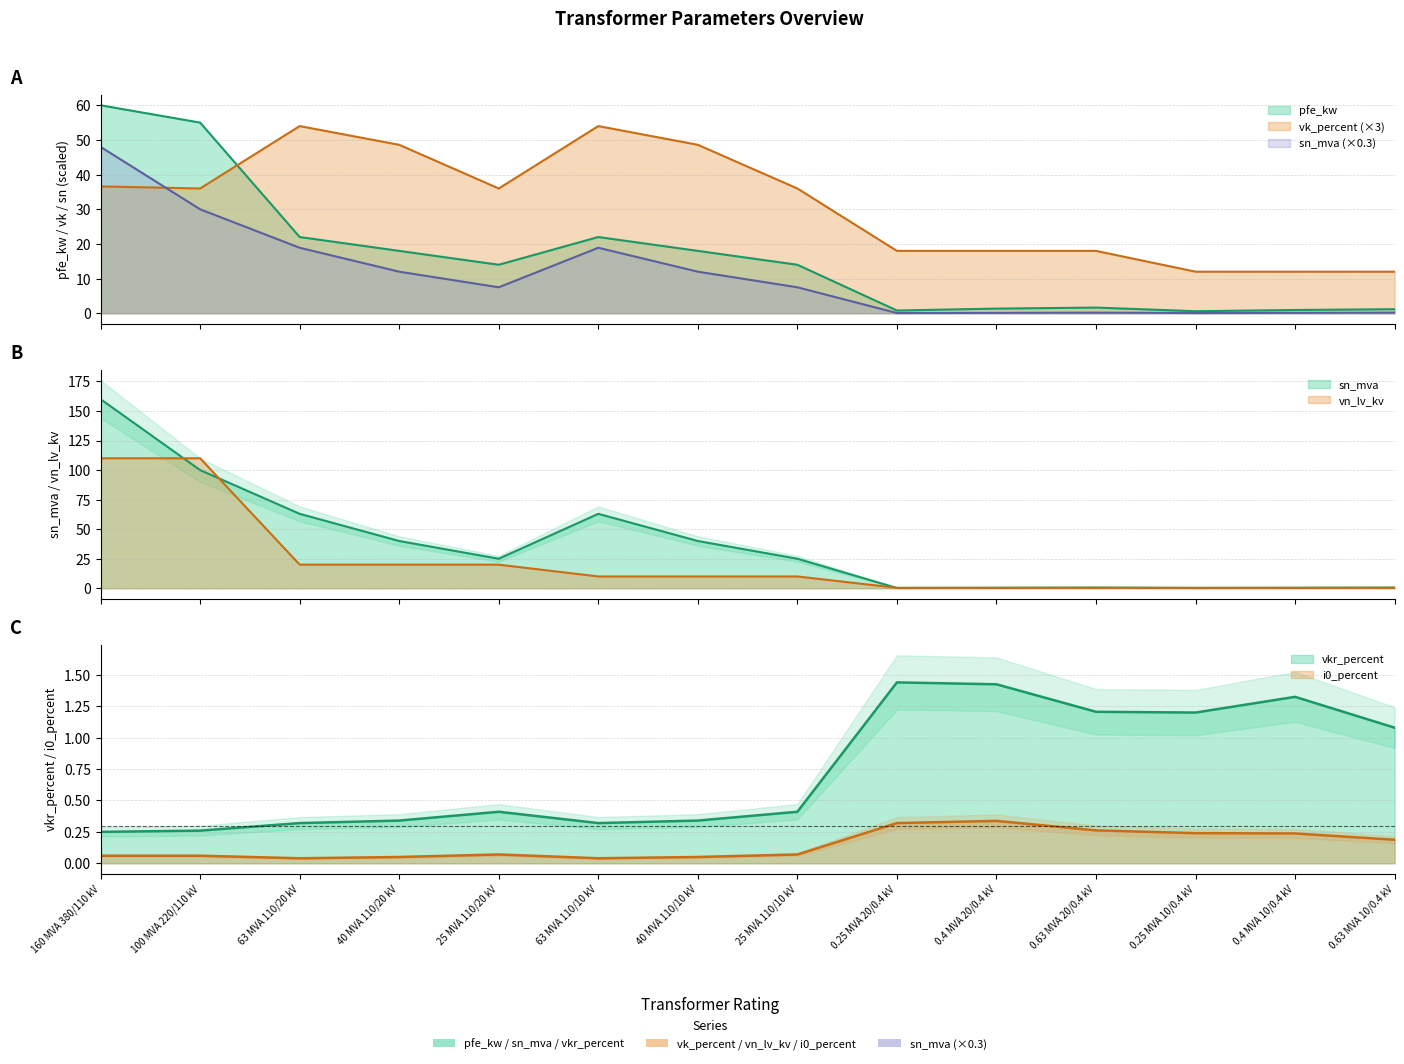

At which category is the sum across all series the highest?

160 MVA 380/110 kV